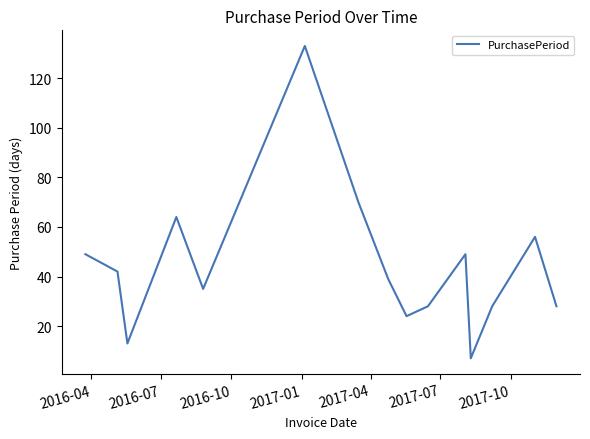

What is the difference between the maximum and minimum values?

126